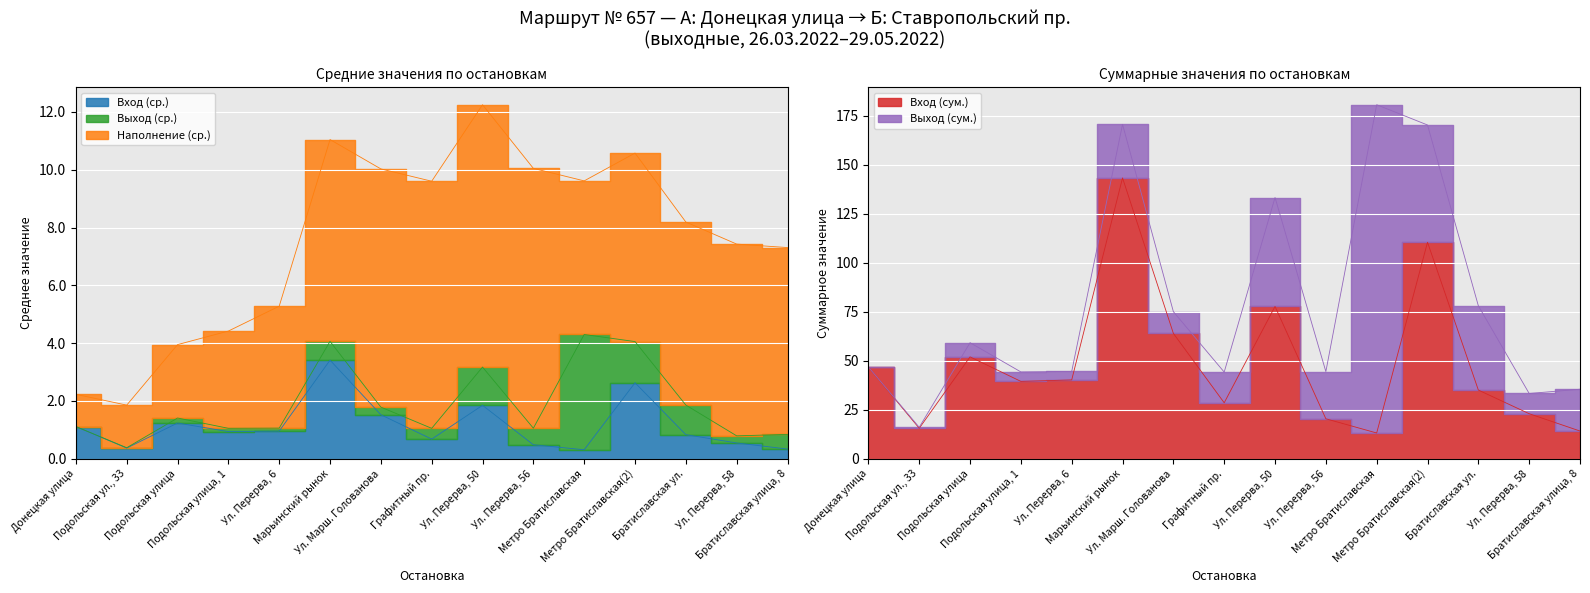

How many interior local valleys does the Вход (ср.) series have?

4